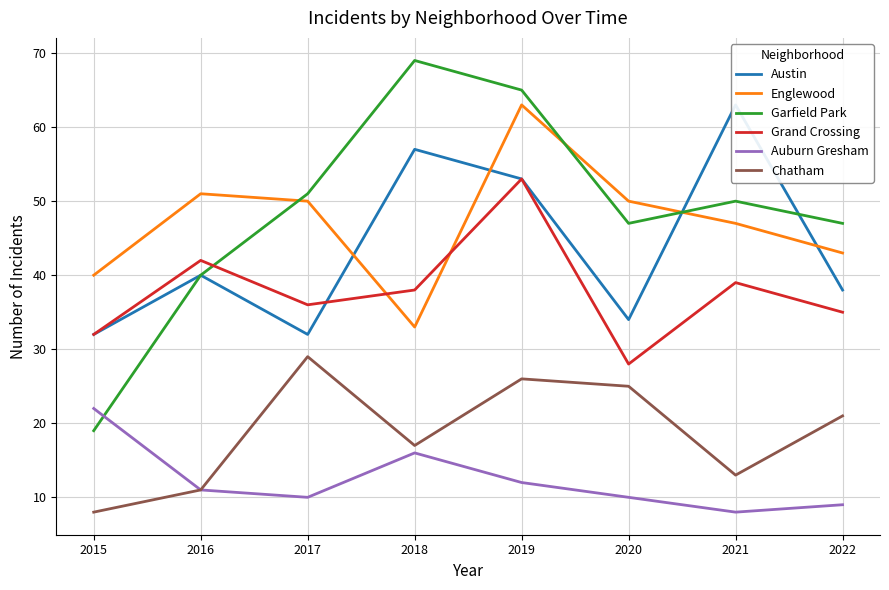

What is the difference between the Austin values at 2017 and 2018?

25